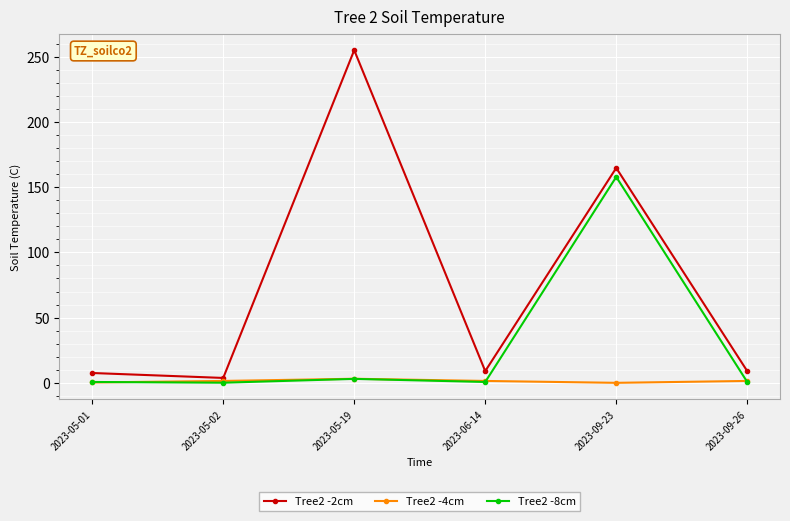

What is the difference between the maximum and minimum values in the Tree2 -4cm series?

3.1